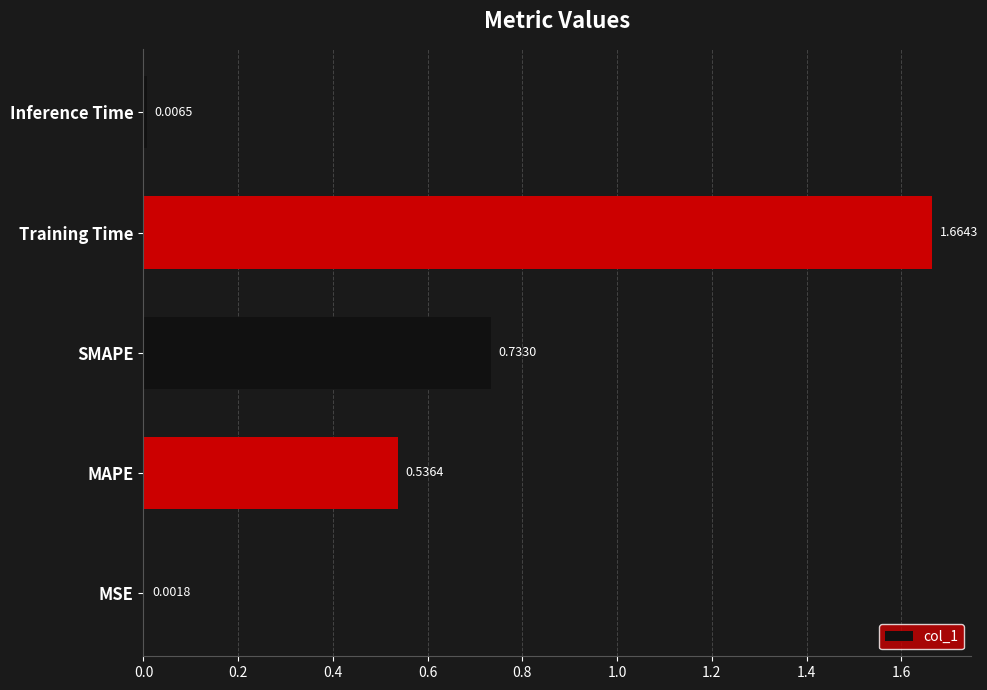

What is the change in value from MSE to MAPE?

+0.5